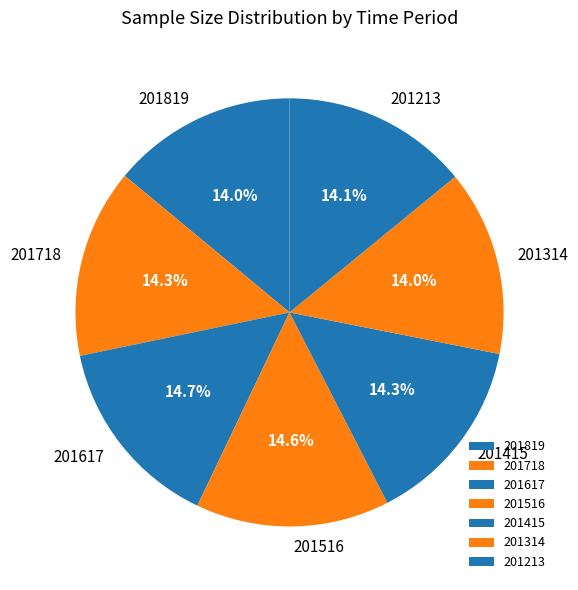

Does 201415 account for over 50% of the chart?

No